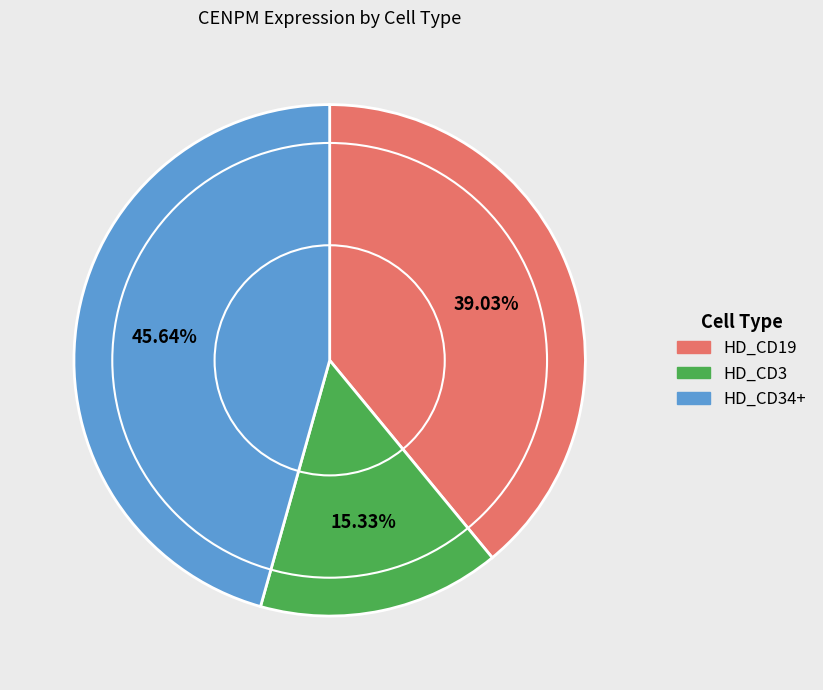

Is there any slice that represents more than half of the pie?

No